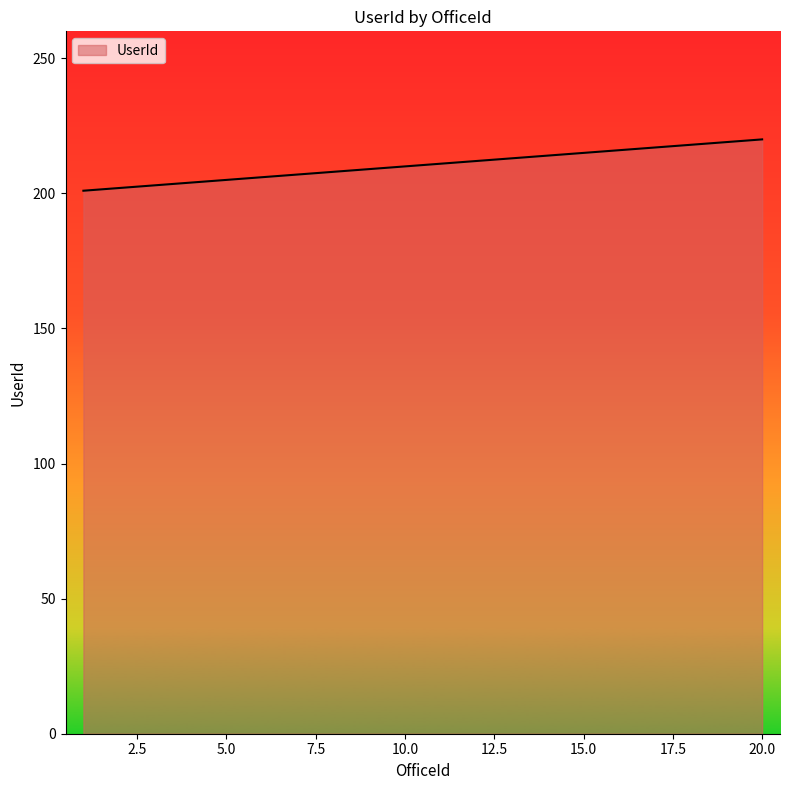

What is the greatest value displayed?

220